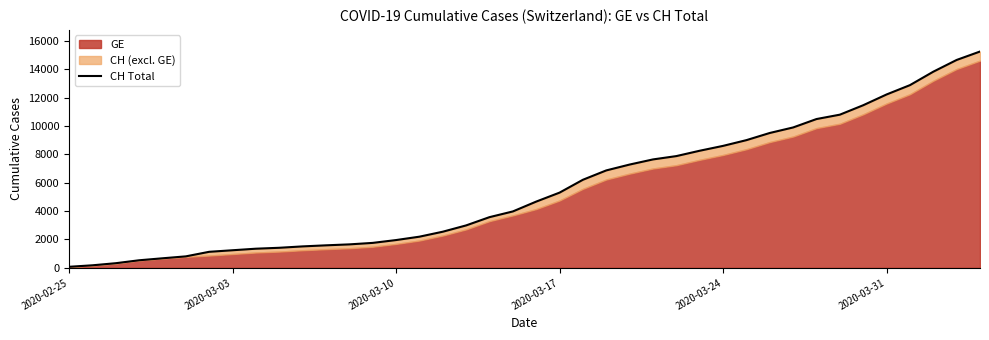

How many data points are above 4674?

19